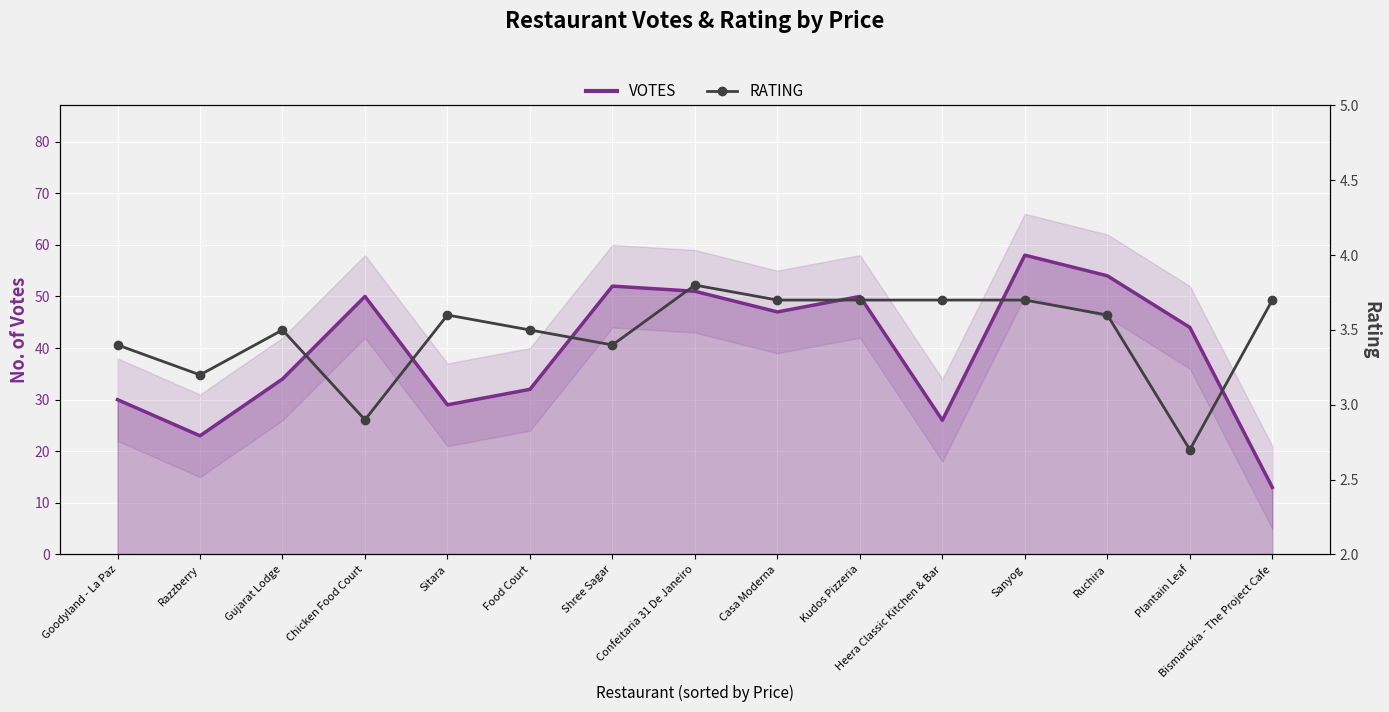

Reading left to right, transcribe all the data shown in this chart.

VOTES: Goodyland - La Paz=30.0	Razzberry=23.0	Gujarat Lodge=34.0	Chicken Food Court=50.0	Sitara=29.0	Food Court=32.0	Shree Sagar=52.0	Confeitaria 31 De Janeiro=51.0	Casa Moderna=47.0	Kudos Pizzeria=50.0	Heera Classic Kitchen & Bar=26.0	Sanyog=58.0	Ruchira=54.0	Plantain Leaf=44.0	Bismarckia - The Project Cafe=13.0
RATING: Goodyland - La Paz=3.4	Razzberry=3.2	Gujarat Lodge=3.5	Chicken Food Court=2.9	Sitara=3.6	Food Court=3.5	Shree Sagar=3.4	Confeitaria 31 De Janeiro=3.8	Casa Moderna=3.7	Kudos Pizzeria=3.7	Heera Classic Kitchen & Bar=3.7	Sanyog=3.7	Ruchira=3.6	Plantain Leaf=2.7	Bismarckia - The Project Cafe=3.7